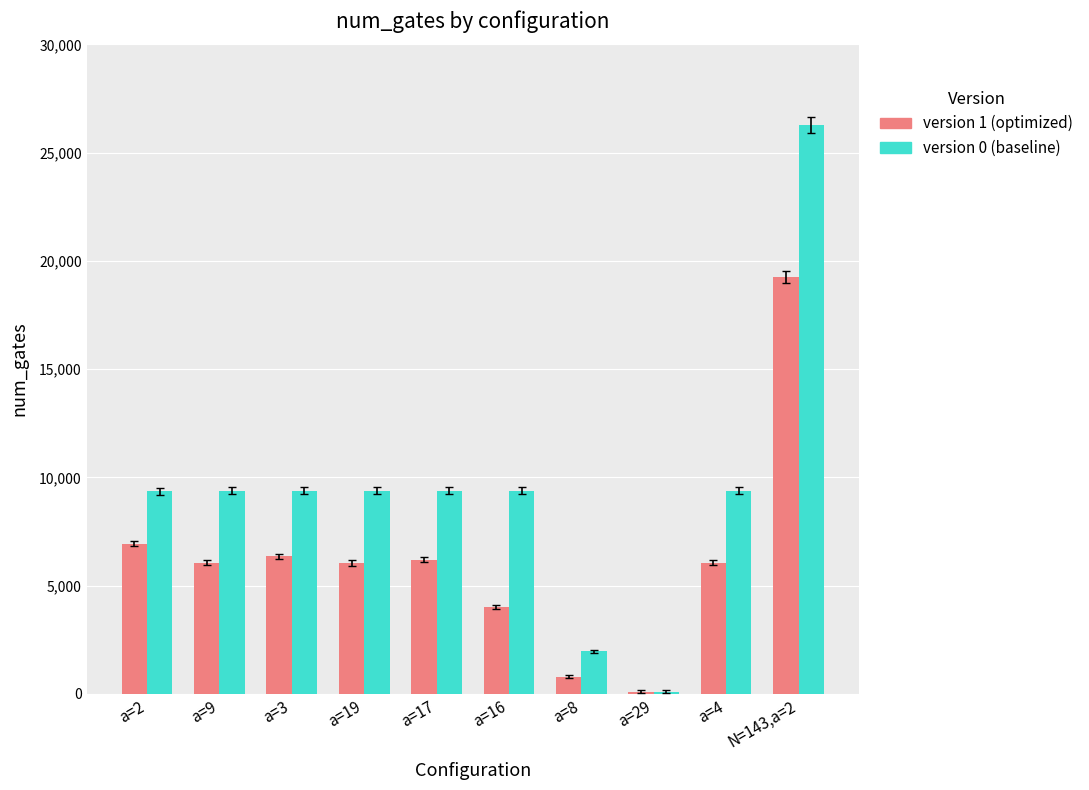

Rank the series at a=9 from highest to lowest value.

version 0 (baseline), version 1 (optimized)